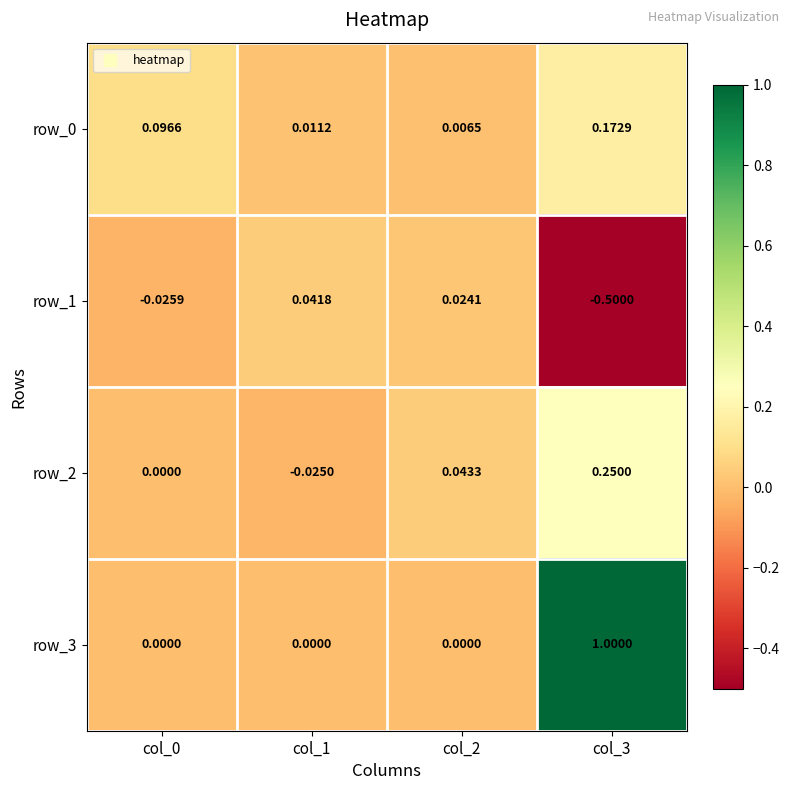

Is the value of row_0 at col_3 greater than the value of row_1 at col_3?

Yes